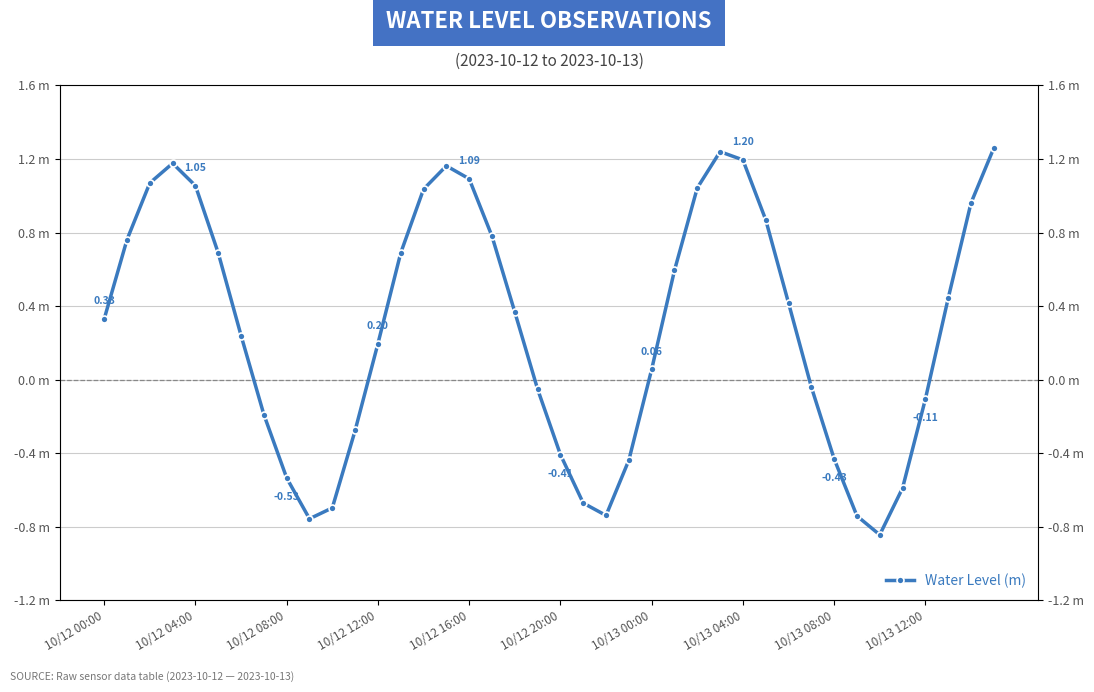

What is the change in value from 15 to 35?

-1.8